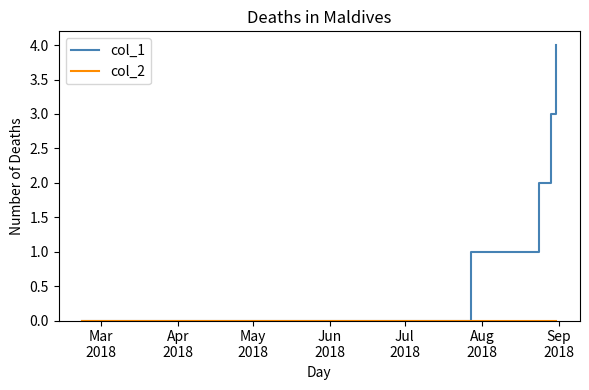

Which series has the largest total across all categories?

col_1